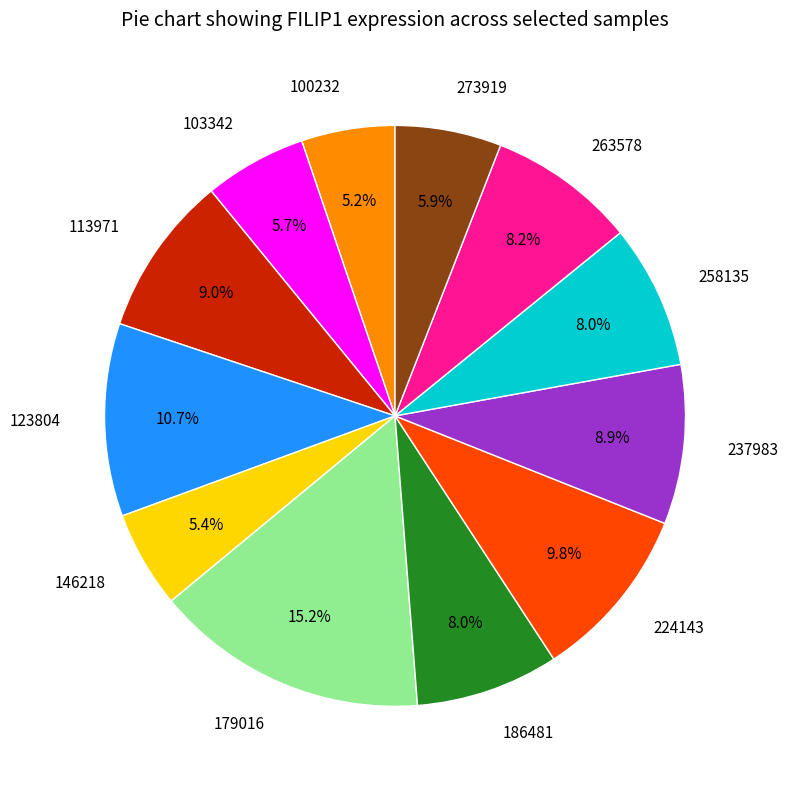

Between 237983 and 179016, which is larger?

179016